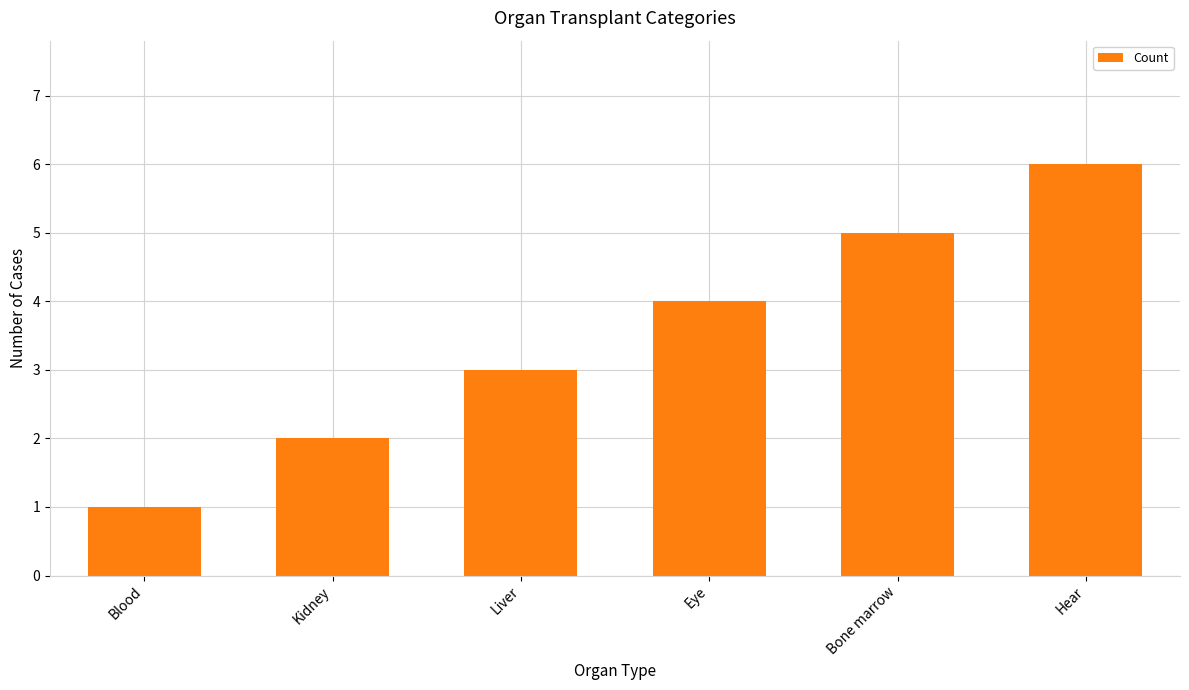

How many data points does each series have?

6